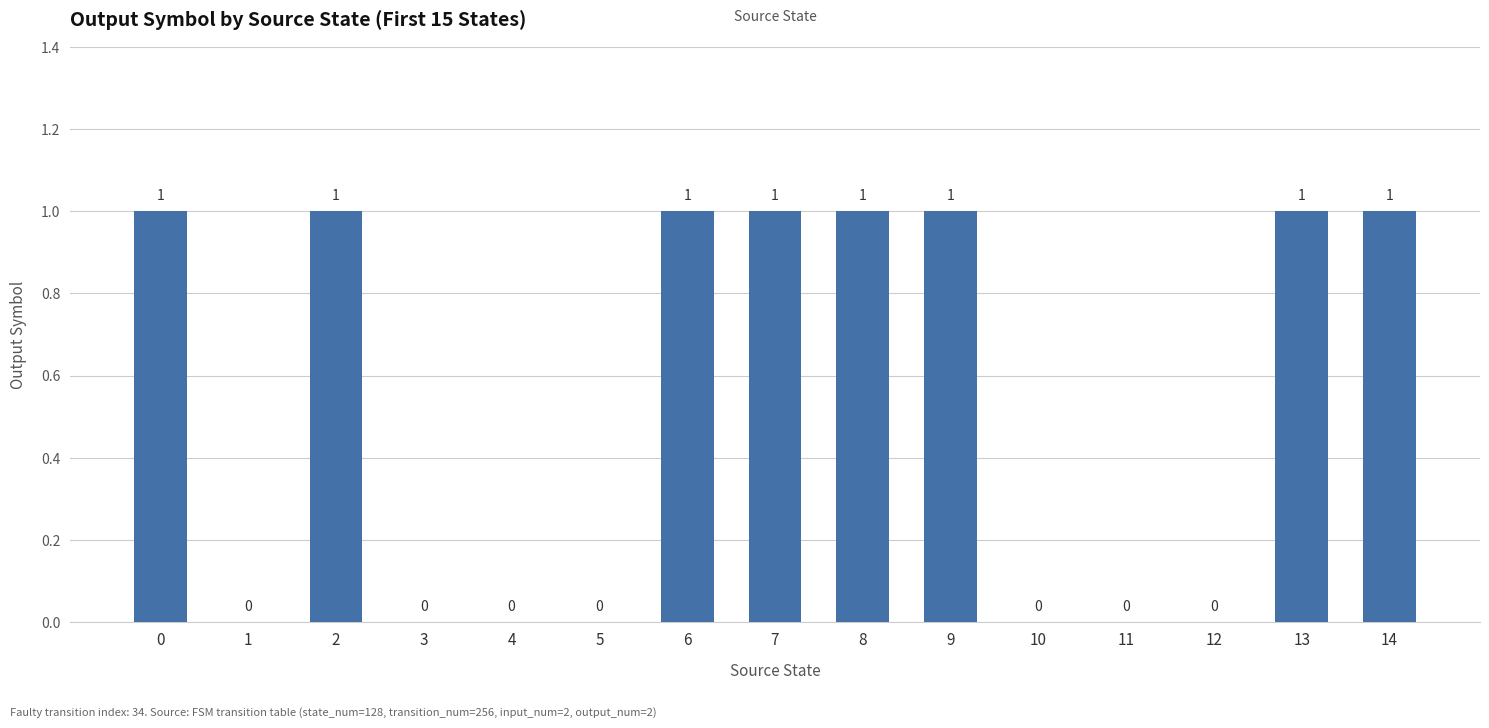

How many data points does each series have?

15